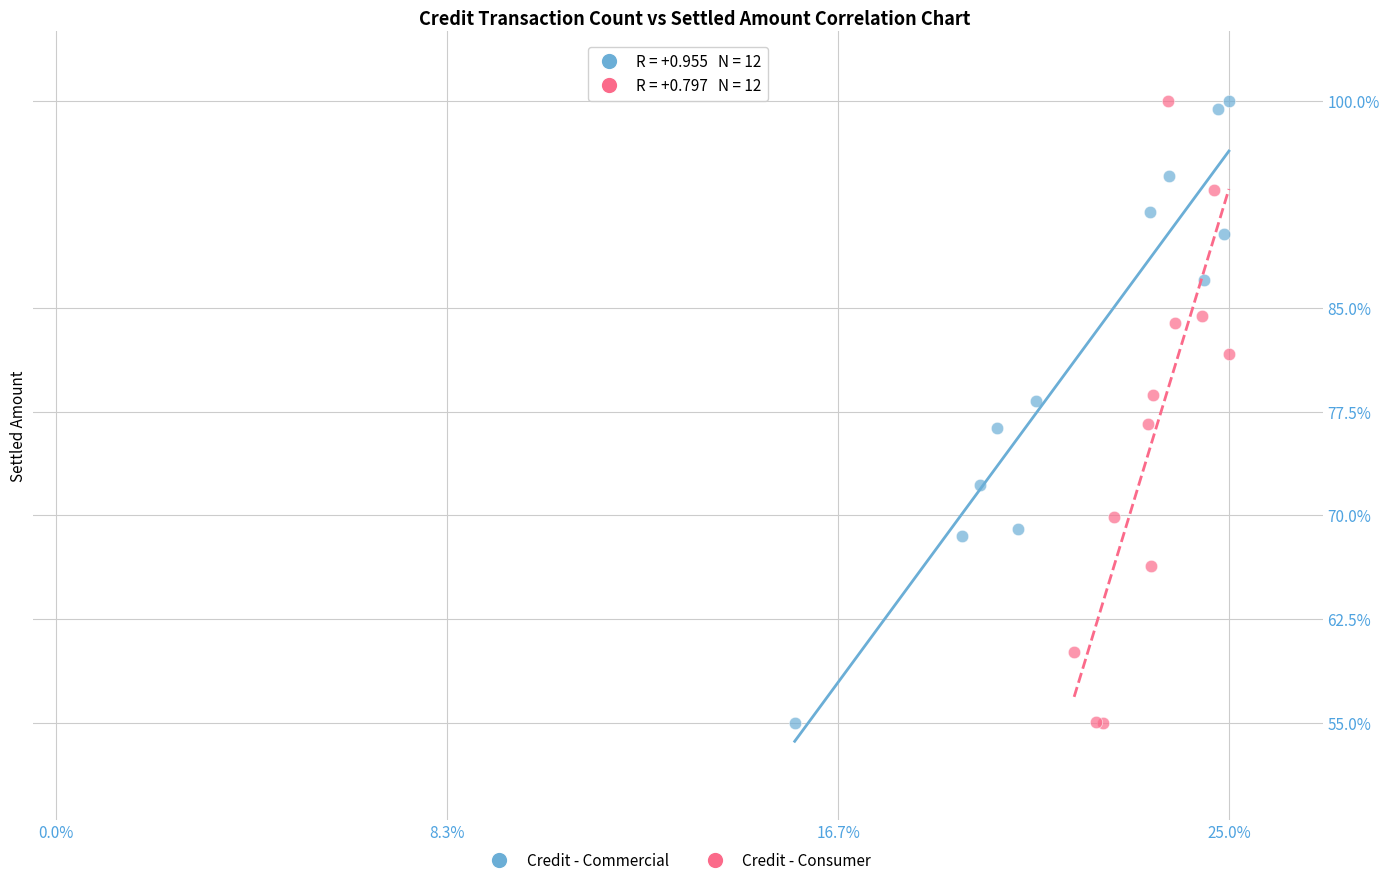

What are all the series names shown in the legend?

Credit - Commercial, Credit - Consumer